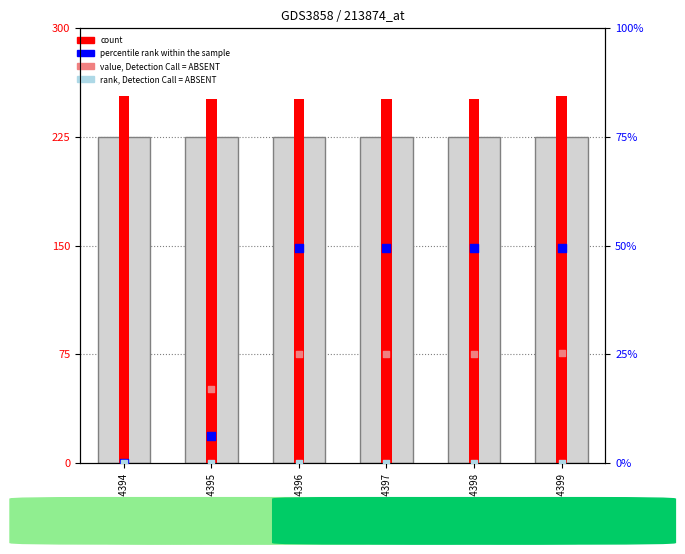

Which series contains the highest Y value?

count